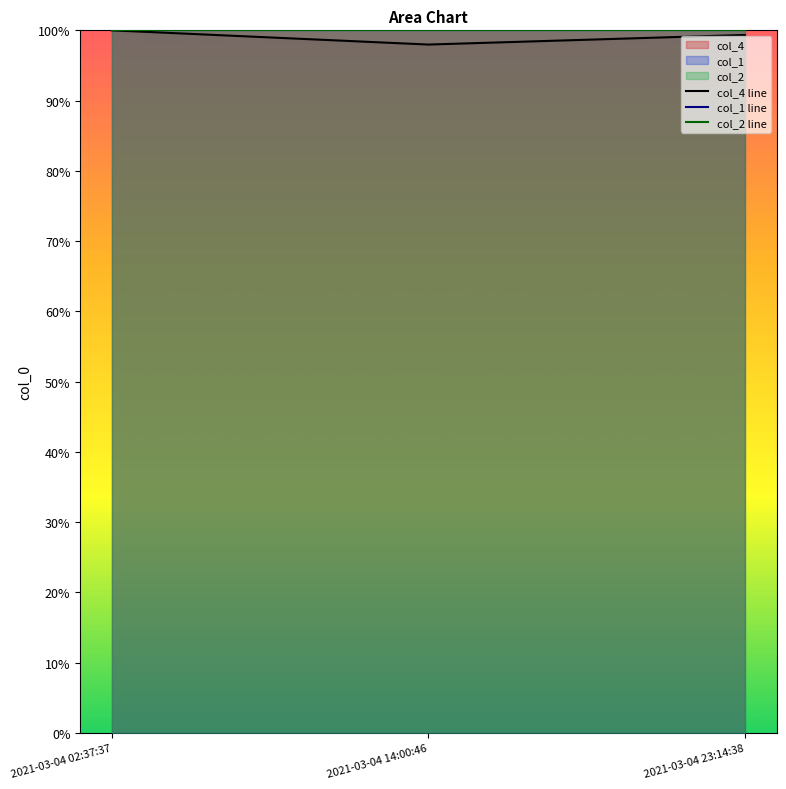

Is the value of col_2 line at 2021-03-04 02:37:37 greater than the value of col_1 line at 2021-03-04 23:14:38?

No